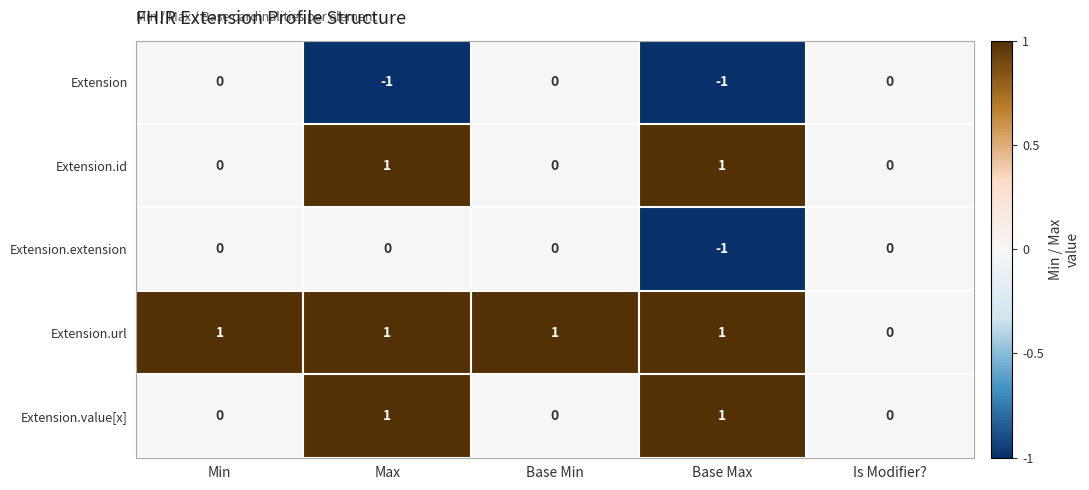

Is it true that Extension.url equals 1 at Max?

True